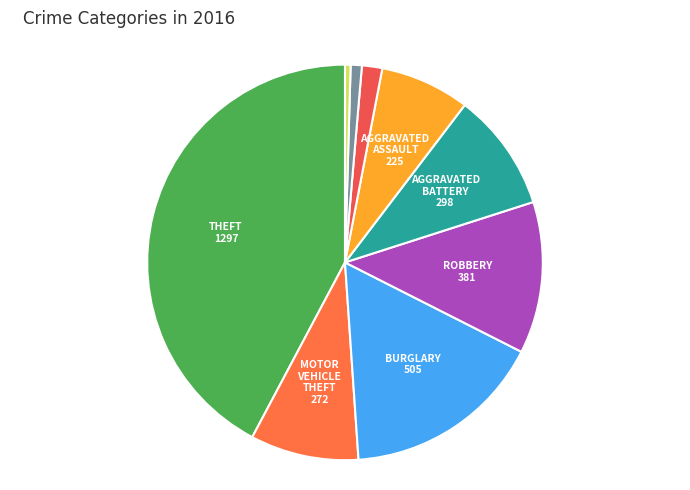

What is the smallest slice in the pie chart?

Arson